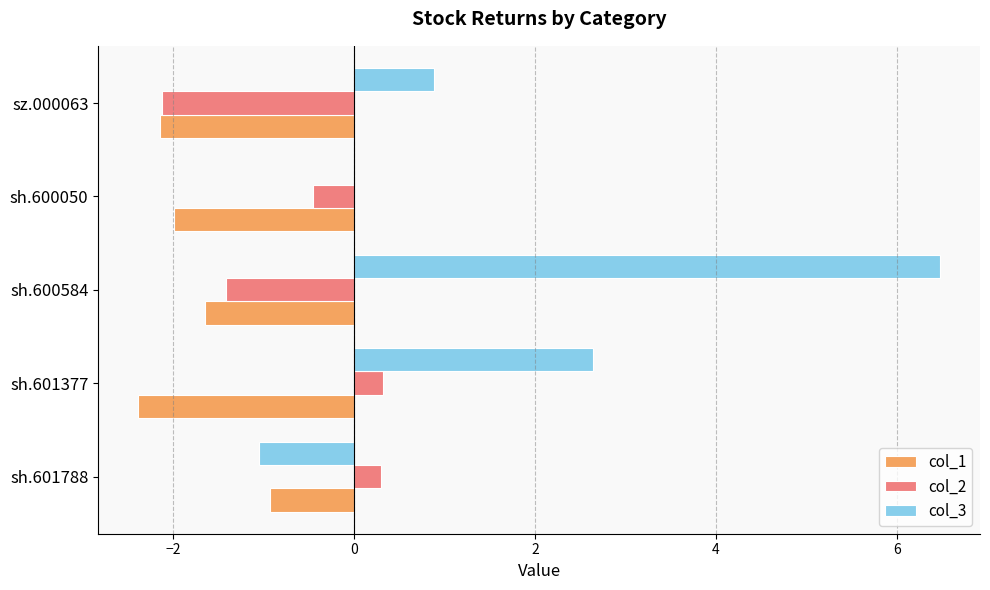

What are all the series names shown in the legend?

col_1, col_2, col_3